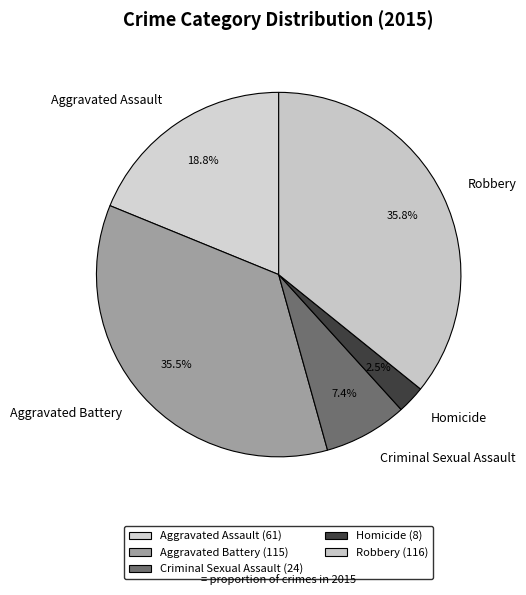

What percentage is the Criminal Sexual Assault slice, to the nearest percent?

7%